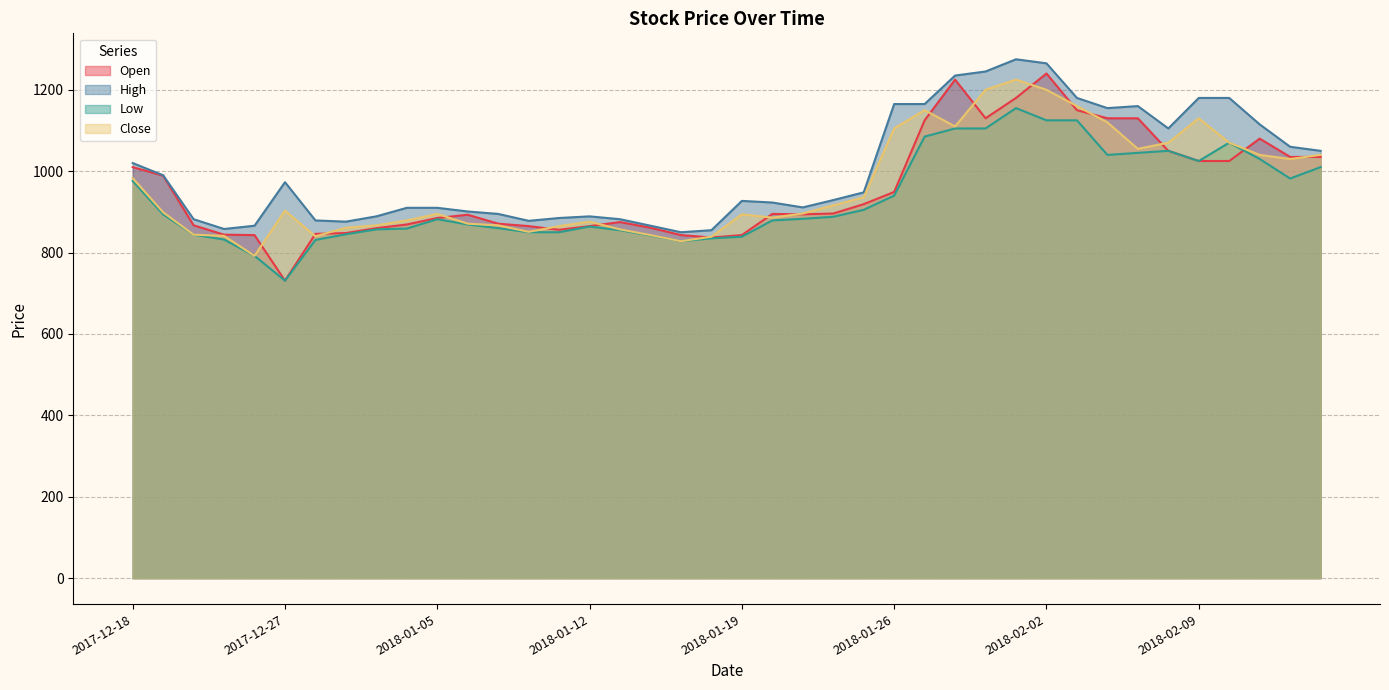

How many lines are shown in the chart?

4